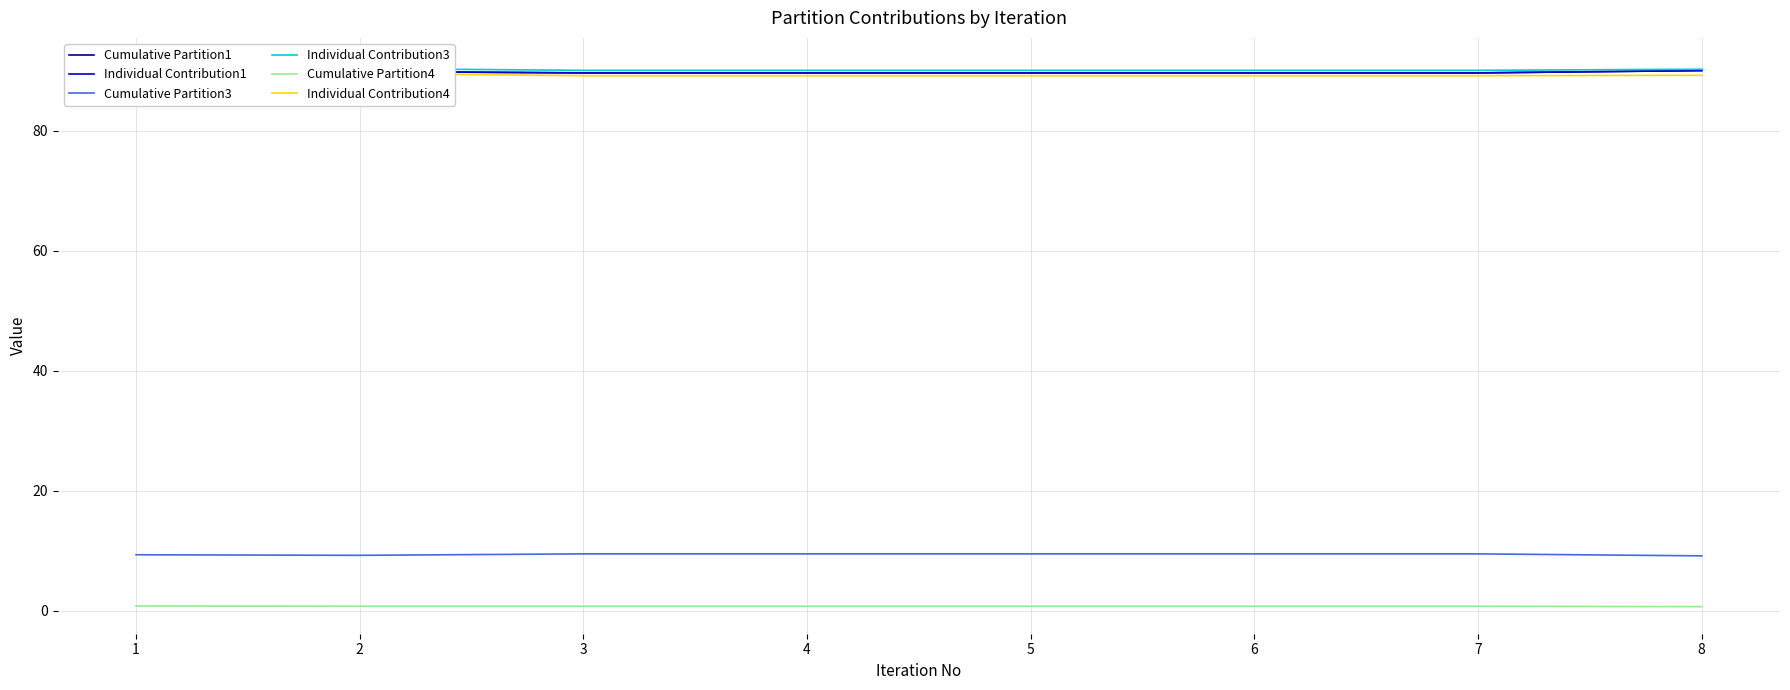

What is the difference between the second highest and second lowest values in the Cumulative Partition1 series?

0.2